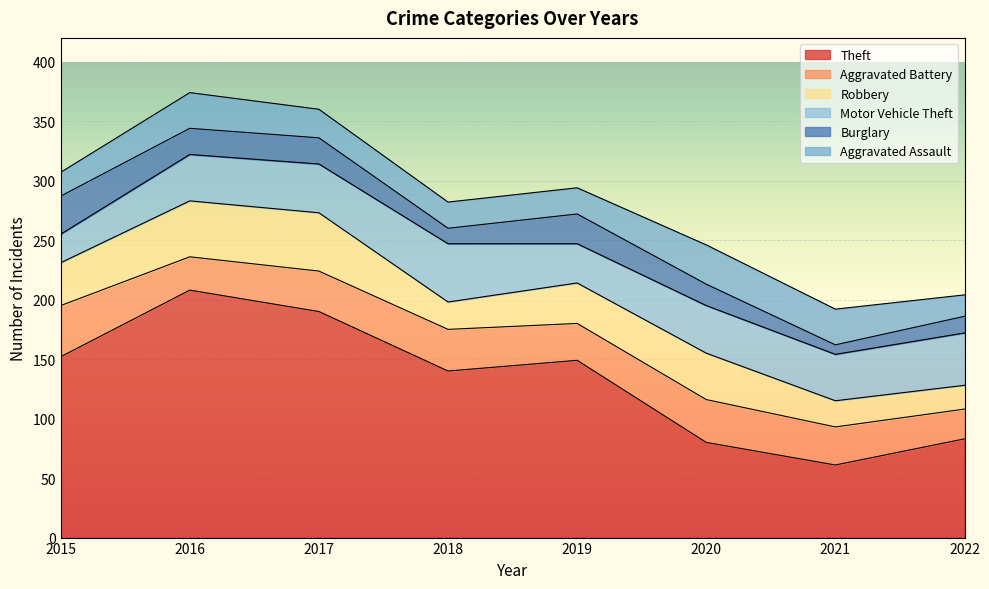

What is the value of the Aggravated Battery point at the 3rd from the left?

34